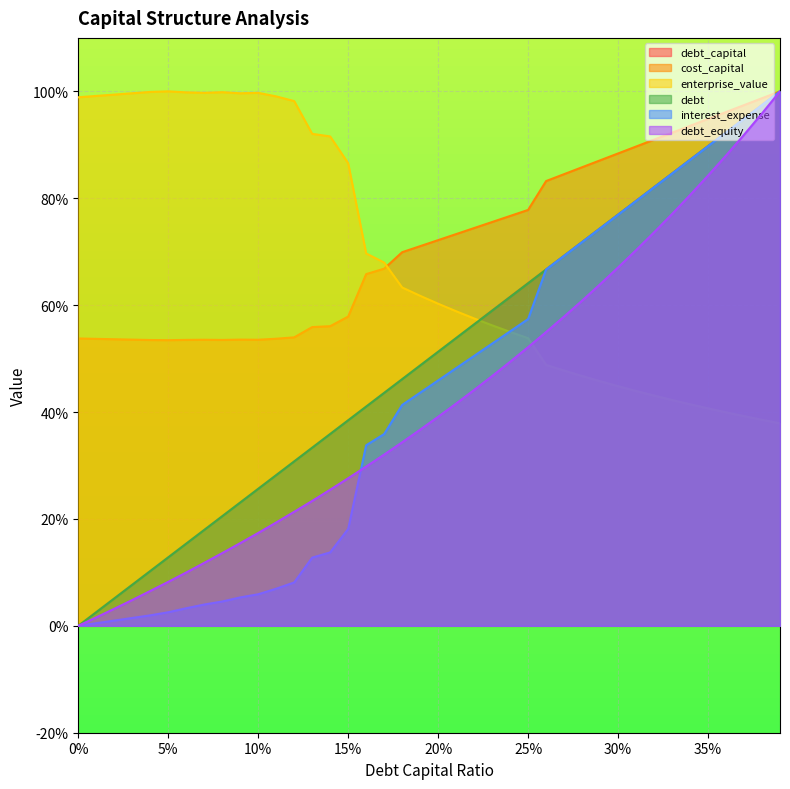

Reading left to right, transcribe all the data shown in this chart.

debt_capital: 0.0	2.6	5.1	7.7	10.3	12.8	15.4	17.9	20.5	23.1	25.6	28.2	30.8	33.3	35.9	38.5	41.0	43.6	46.2	48.7	51.3	53.8	56.4	59.0	61.5	64.1	66.7	69.2	71.8	74.4	76.9	79.5	82.1	84.6	87.2	89.7	92.3	94.9	97.4	100.0
cost_capital: 53.8	53.7	53.6	53.5	53.5	53.4	53.5	53.5	53.5	53.5	53.5	53.7	54.0	55.9	56.1	57.9	65.8	66.8	69.9	71.0	72.2	73.3	74.4	75.6	76.7	77.8	83.2	84.5	85.8	87.1	88.4	89.7	91.0	92.3	93.5	94.8	96.1	97.4	98.7	100.0
enterprise_value: 98.9	99.1	99.4	99.6	99.9	100.0	99.8	99.7	99.8	99.6	99.7	99.1	98.2	92.0	91.6	86.5	69.7	68.0	63.3	61.7	60.3	58.9	57.5	56.2	55.0	53.8	48.8	47.8	46.7	45.8	44.8	43.9	43.1	42.2	41.5	40.7	39.9	39.2	38.5	37.9
debt: 0.0	2.6	5.1	7.7	10.3	12.8	15.4	17.9	20.5	23.1	25.6	28.2	30.8	33.3	35.9	38.5	41.0	43.6	46.2	48.7	51.3	53.8	56.4	59.0	61.5	64.1	66.7	69.2	71.8	74.4	76.9	79.5	82.1	84.6	87.2	89.7	92.3	94.9	97.4	100.0
interest_expense: 0.0	0.5	1.0	1.5	2.0	2.5	3.3	4.0	4.6	5.3	5.9	6.9	8.1	12.8	13.7	18.1	33.8	35.9	41.3	43.6	45.9	48.2	50.5	52.8	55.1	57.4	66.7	69.2	71.8	74.4	76.9	79.5	82.1	84.6	87.2	89.7	92.3	94.9	97.4	100.0
debt_equity: 0.0	1.6	3.2	4.8	6.5	8.2	10.0	11.8	13.6	15.5	17.4	19.3	21.3	23.4	25.5	27.6	29.8	32.0	34.3	36.7	39.1	41.6	44.1	46.7	49.4	52.1	55.0	57.9	60.8	63.9	67.0	70.3	73.6	77.0	80.6	84.2	88.0	91.9	95.9	100.0